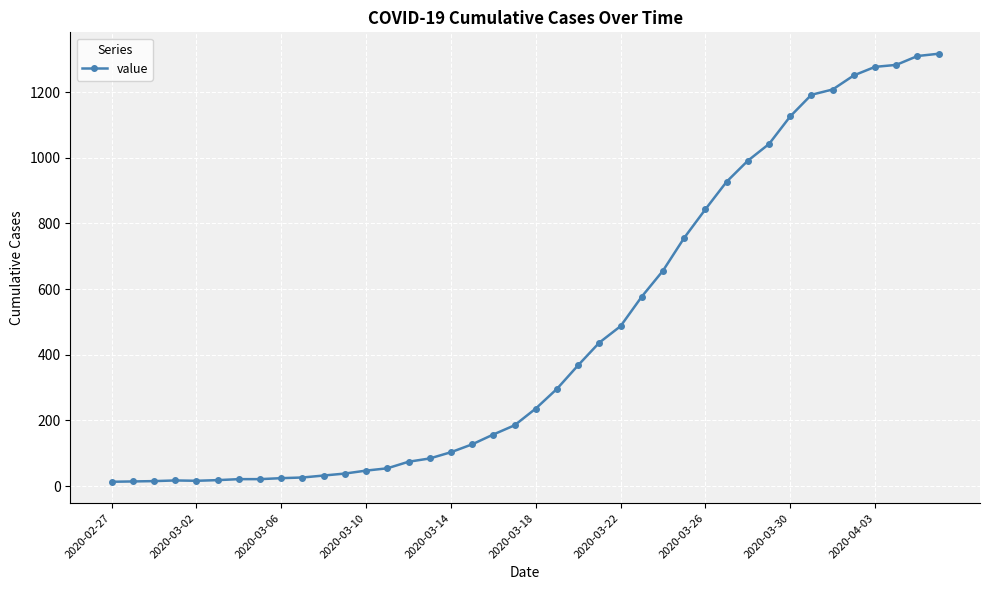

What is the maximum value shown in the chart?

1317